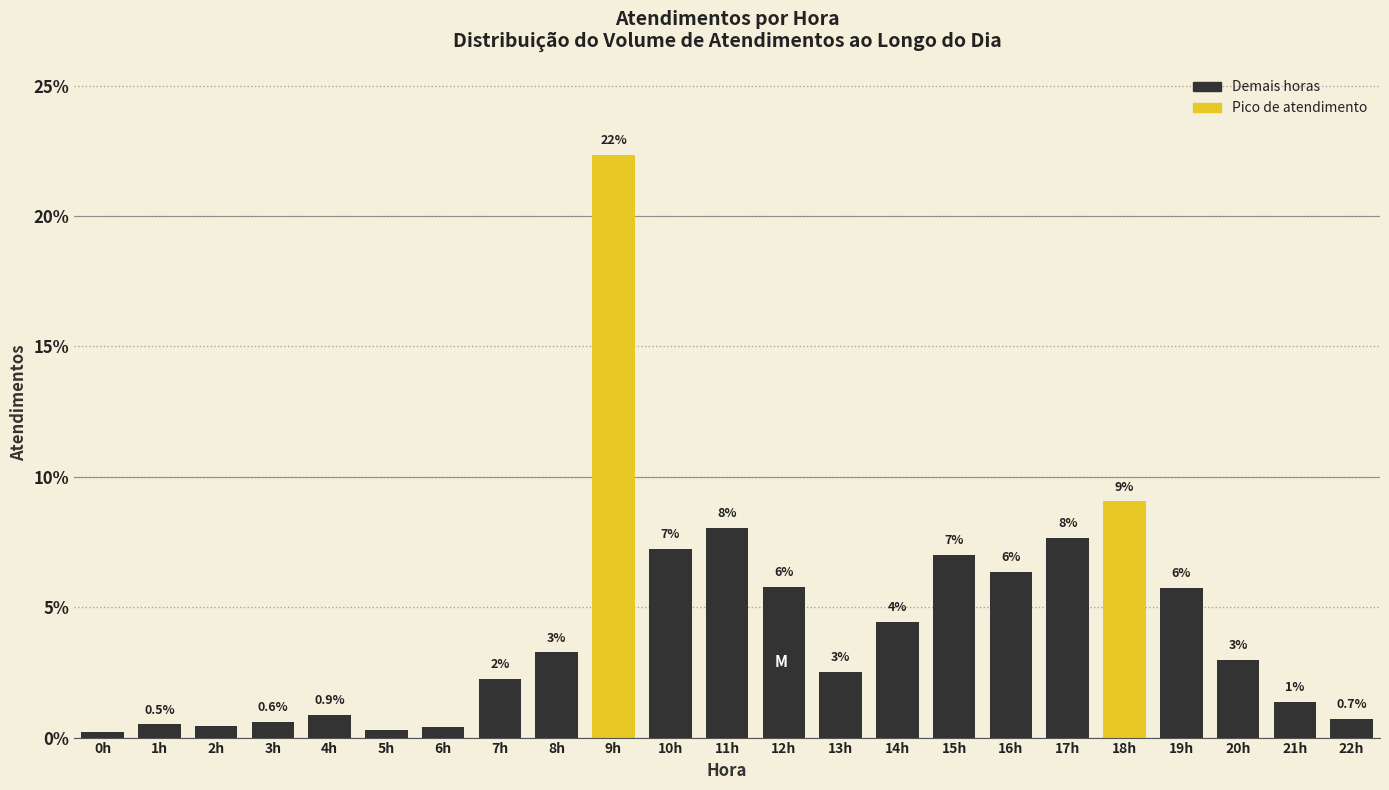

What is the label of the 9th bar from the right?

14h